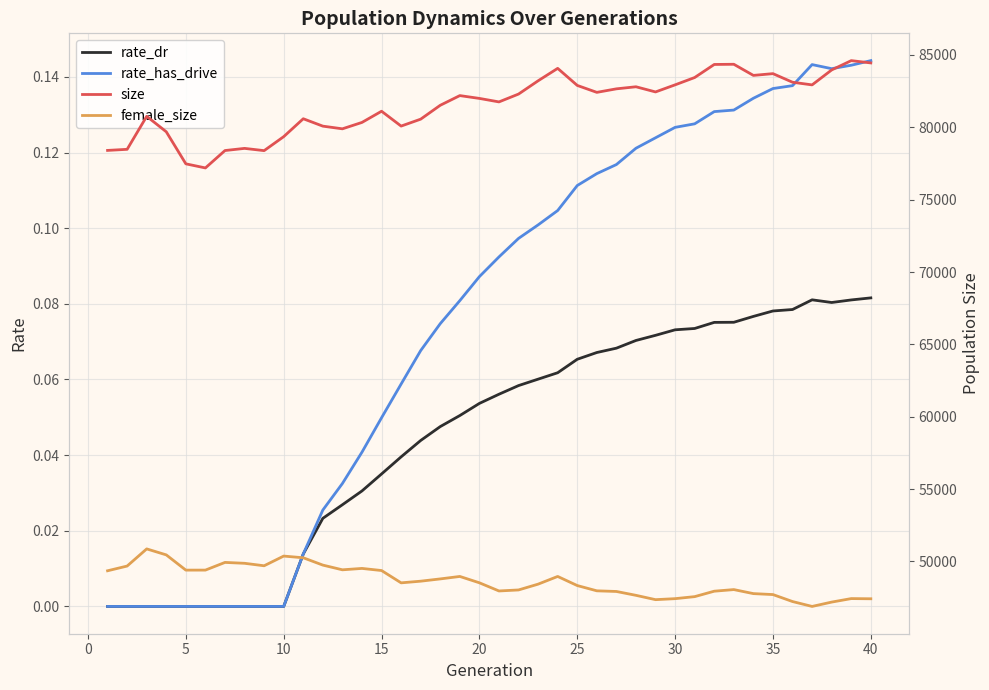

The rate_has_drive series shows 0.0 at 5. True or false?

True